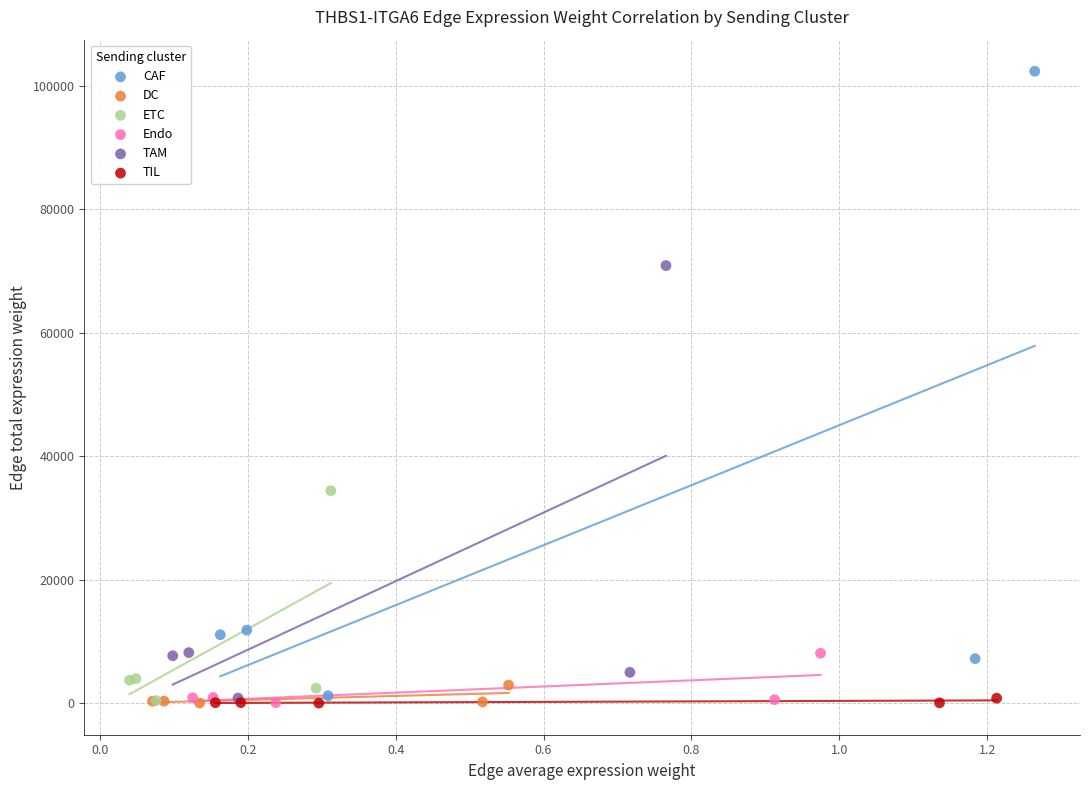

Which series reaches the maximum Y coordinate?

CAF